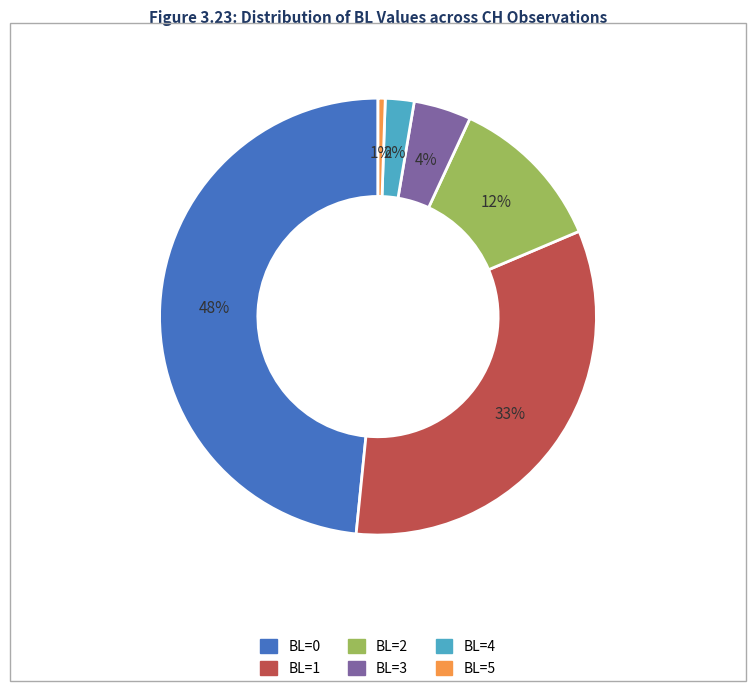

Does any single category account for the majority?

No